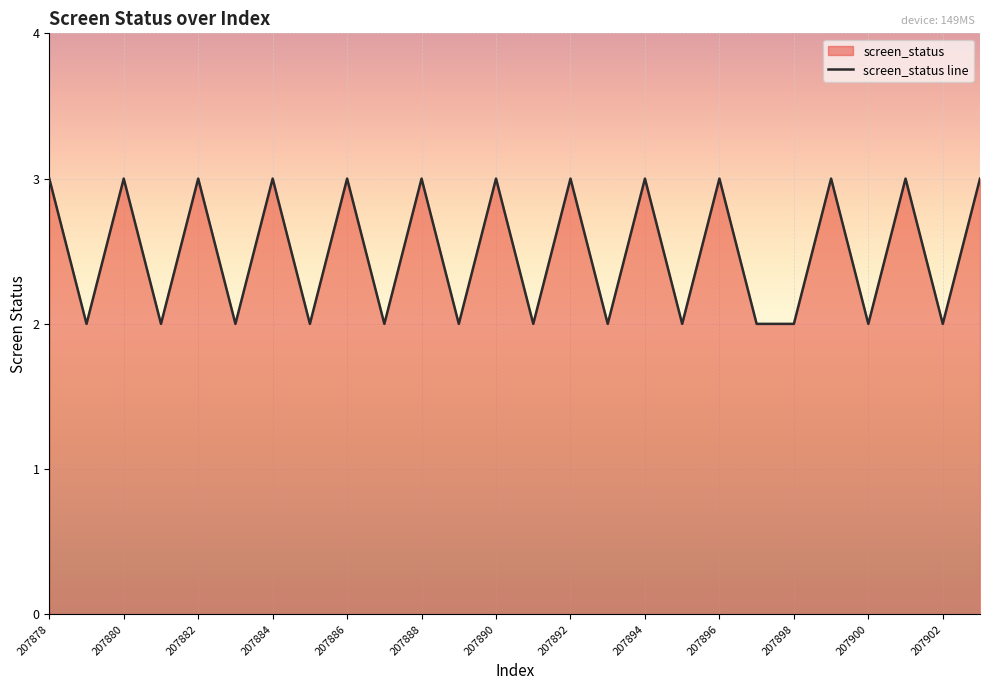

What value does the data have at 207892?

3